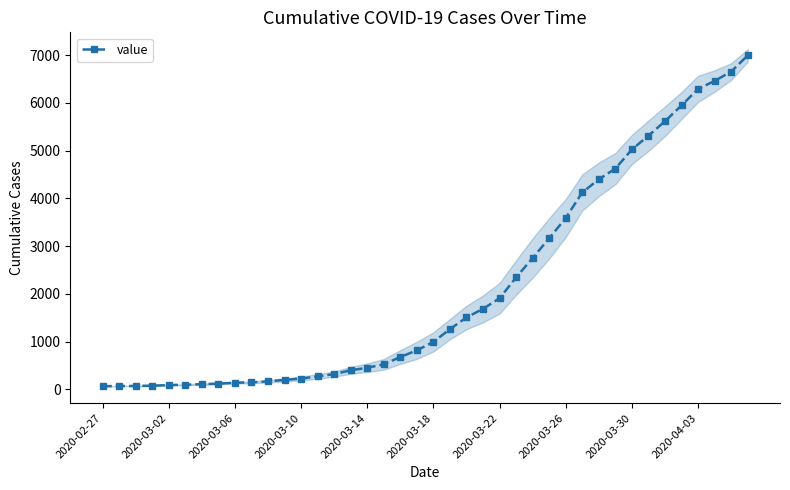

Rank the categories by value from highest to lowest.

39, 38, 37, 36, 35, 34, 33, 32, 31, 30, 29, 28, 27, 26, 25, 24, 23, 22, 21, 20, 19, 18, 17, 16, 15, 14, 13, 12, 11, 10, 2020-04-03, 2020-03-30, 2020-03-26, 2020-03-22, 2020-03-18, 2020-03-14, 2020-03-10, 2020-03-06, 2020-03-02, 2020-02-27